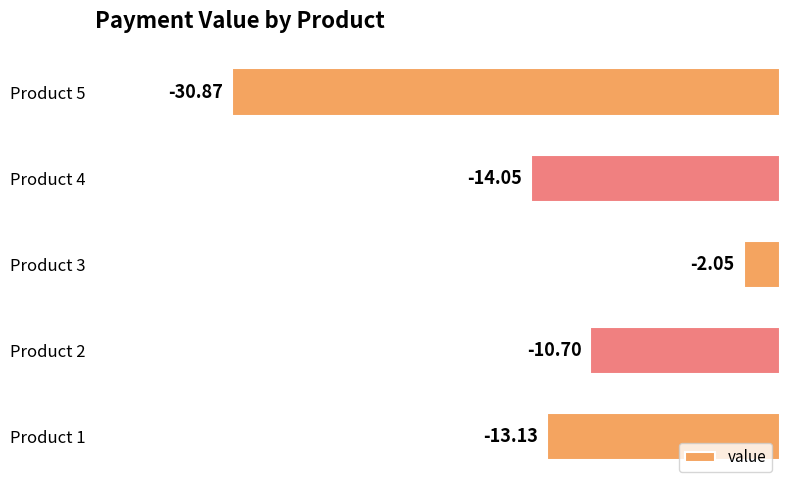

Are the bars horizontal?

Yes